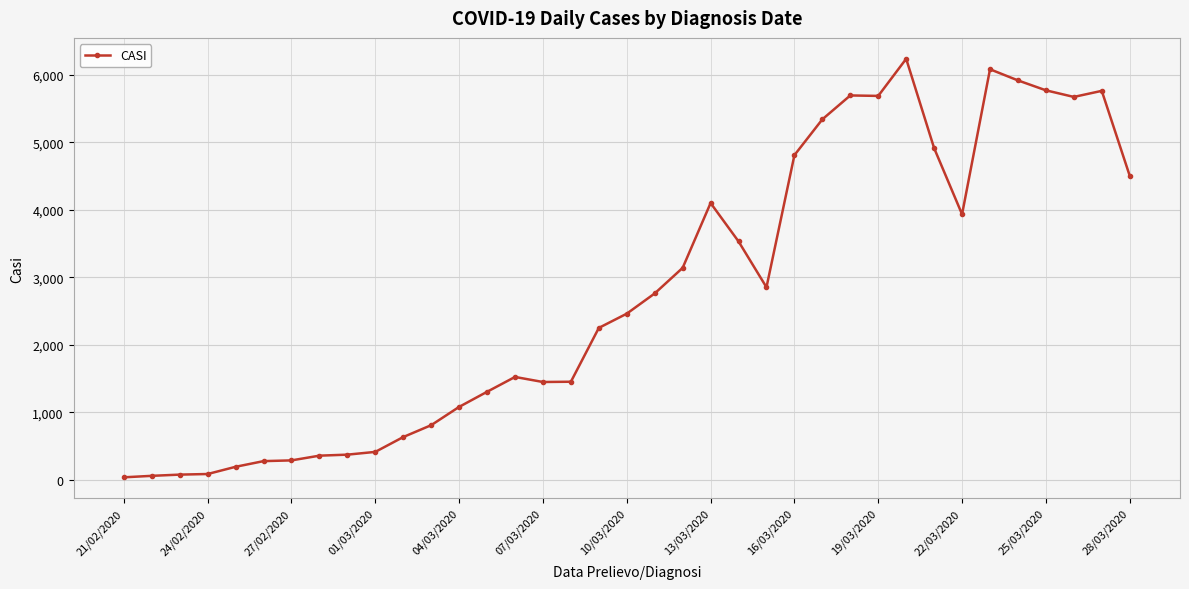

What is the maximum value shown in the chart?

6238